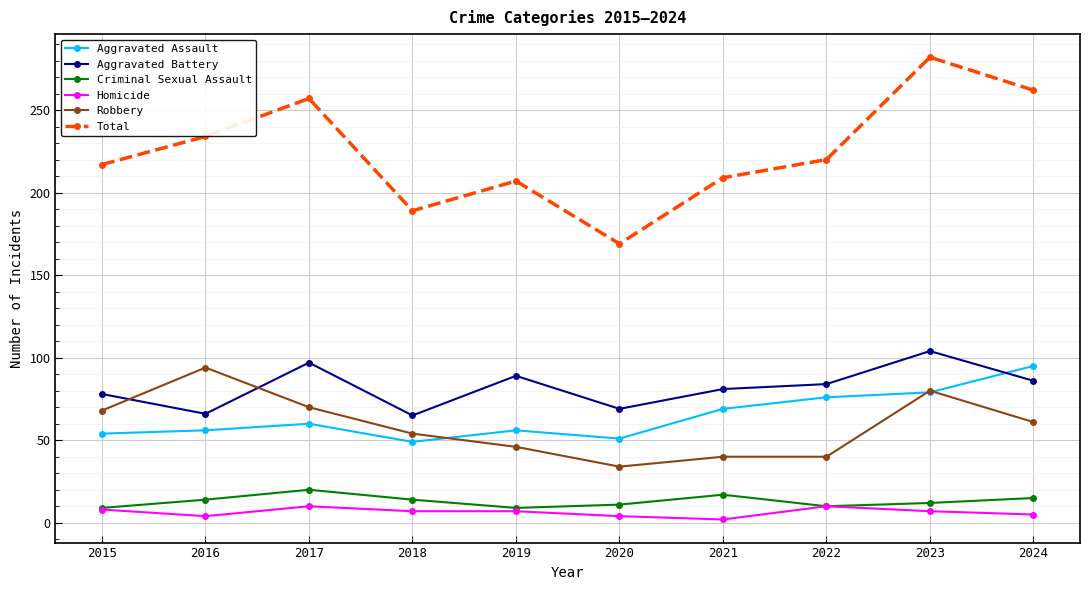

What is the highest value of the Aggravated Battery series?

104